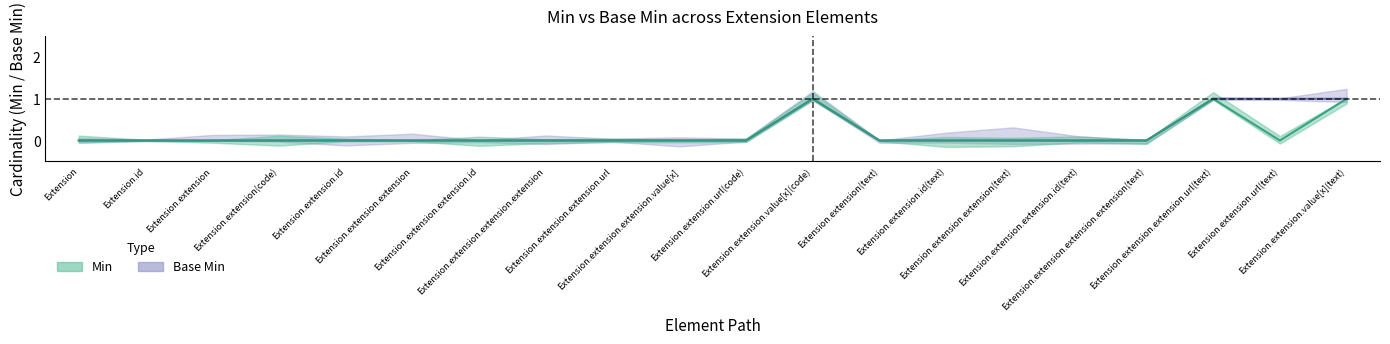

At which category does Base Min reach its first local peak?

Extension.extension.value[x](code)